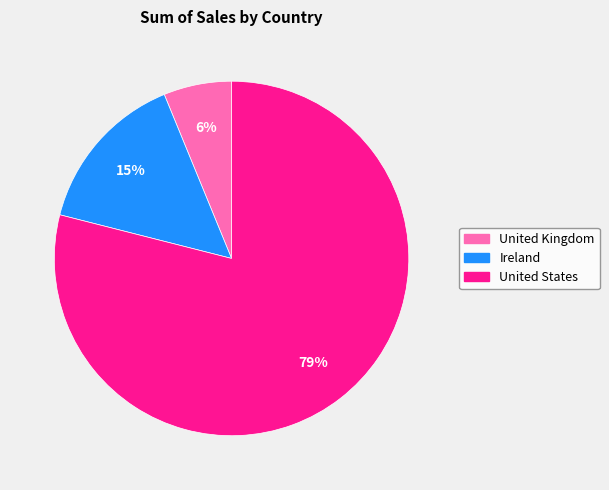

How many slices are in this pie chart?

3